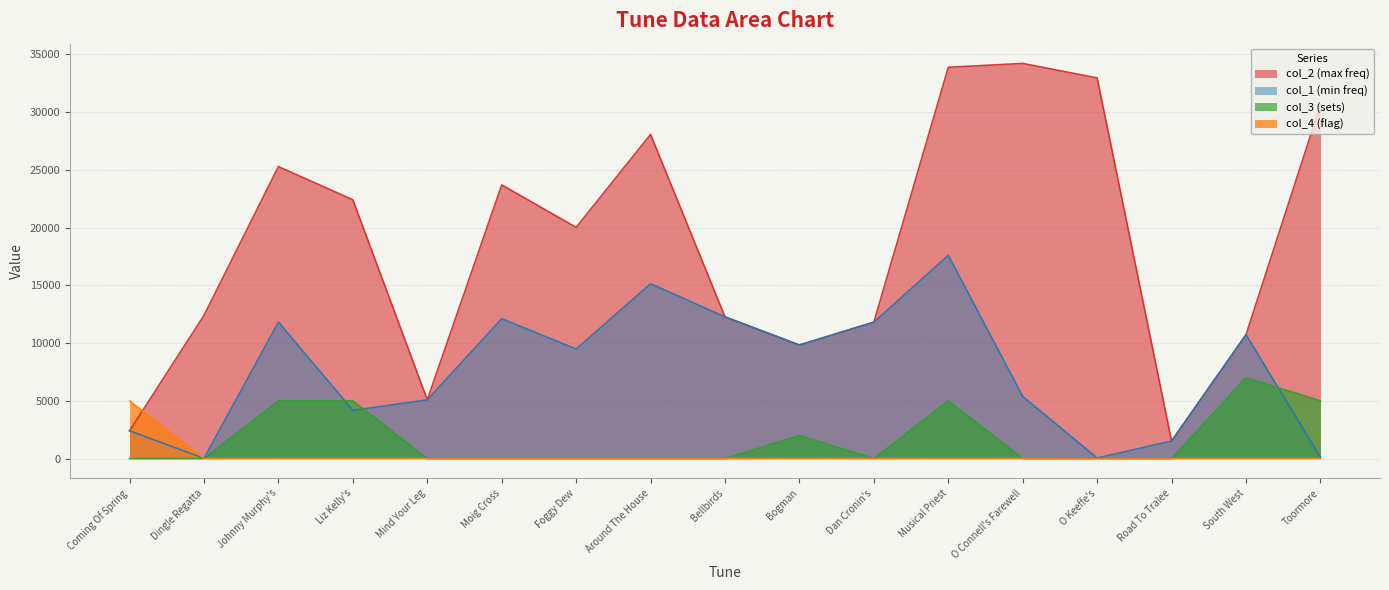

Which series has the largest total across all categories?

col_2 (max freq)